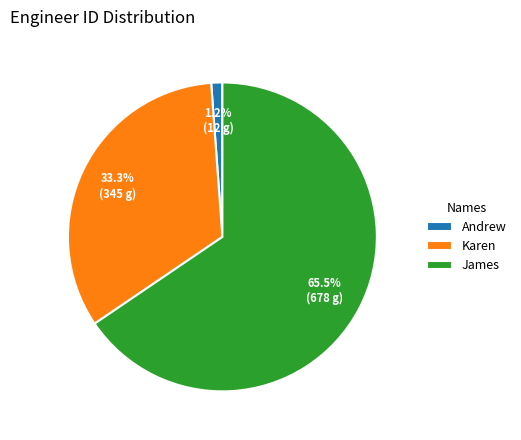

Which has a higher value, James or Andrew?

James